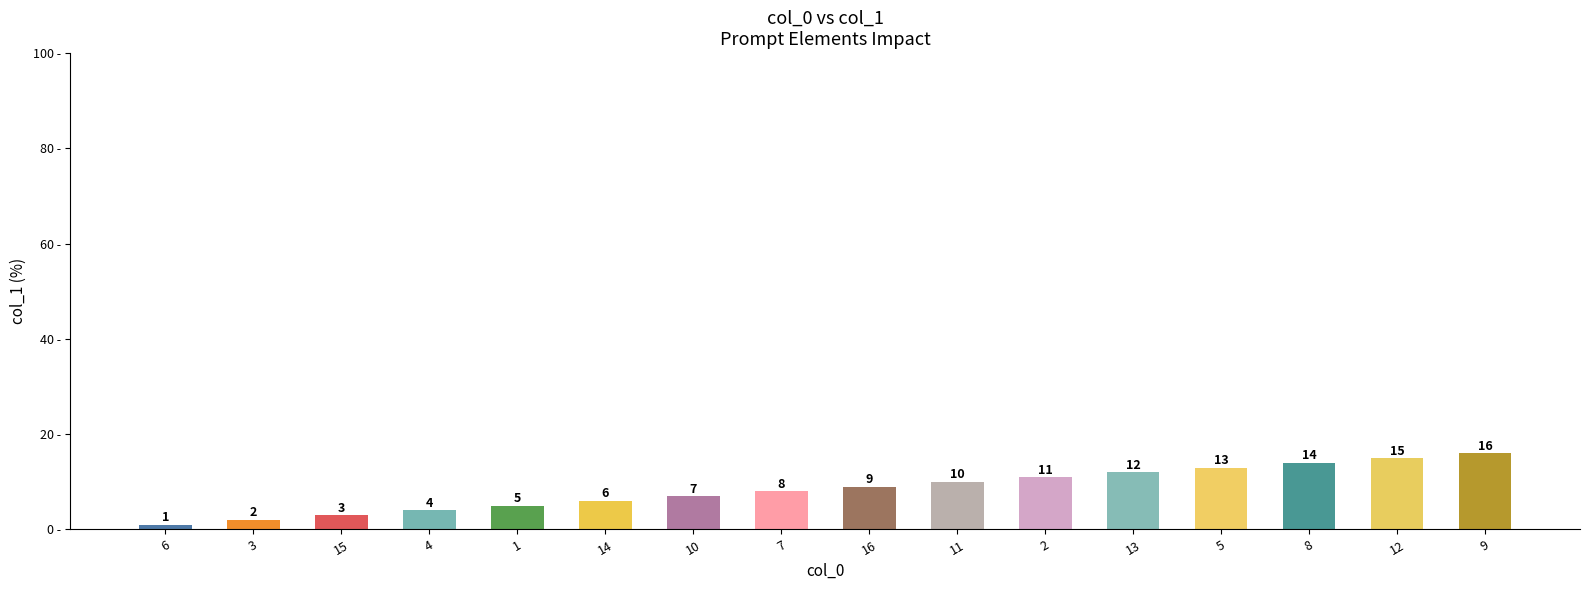

How many distinct data groups are displayed?

1